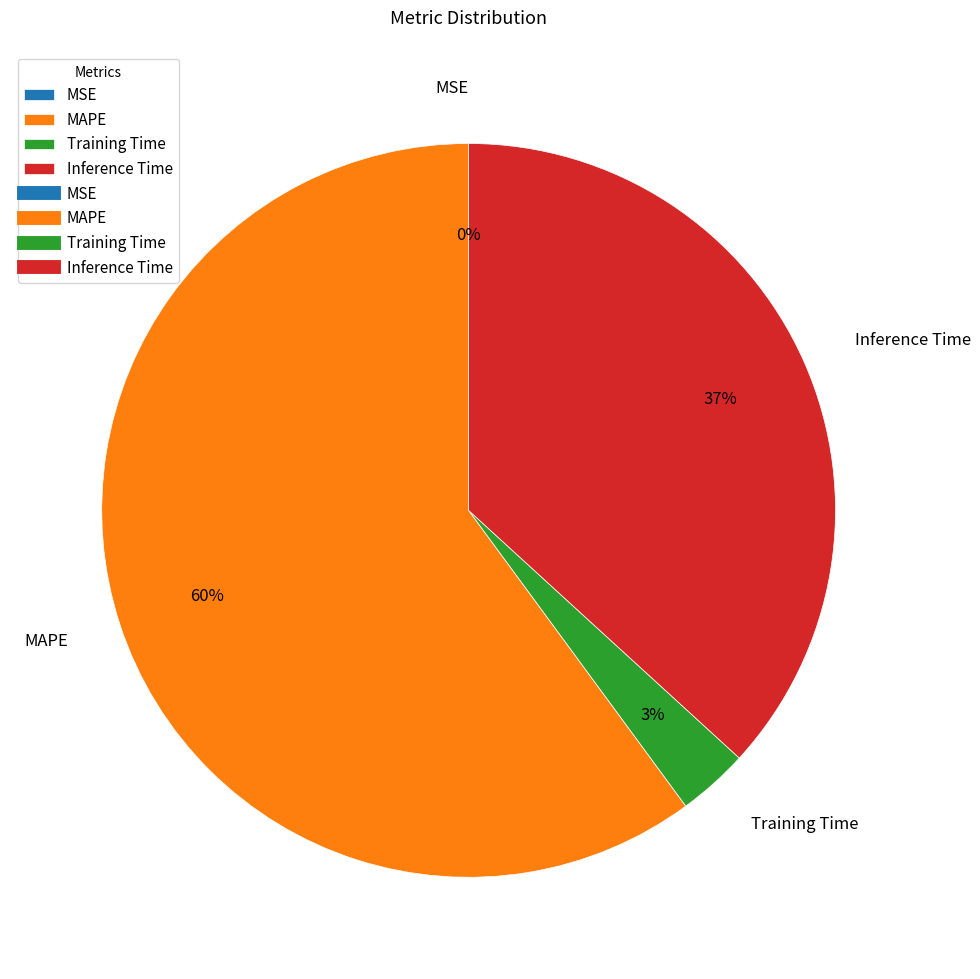

Is MAPE the majority of the pie?

Yes